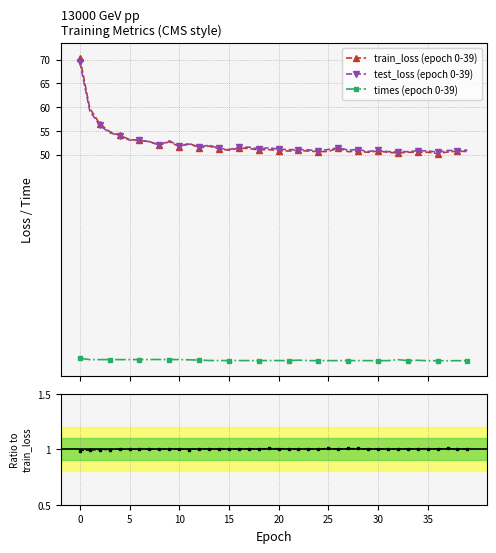

Is the value of test_loss / train_loss at 31 greater than the value of train_loss (epoch 0-39) at 21?

No